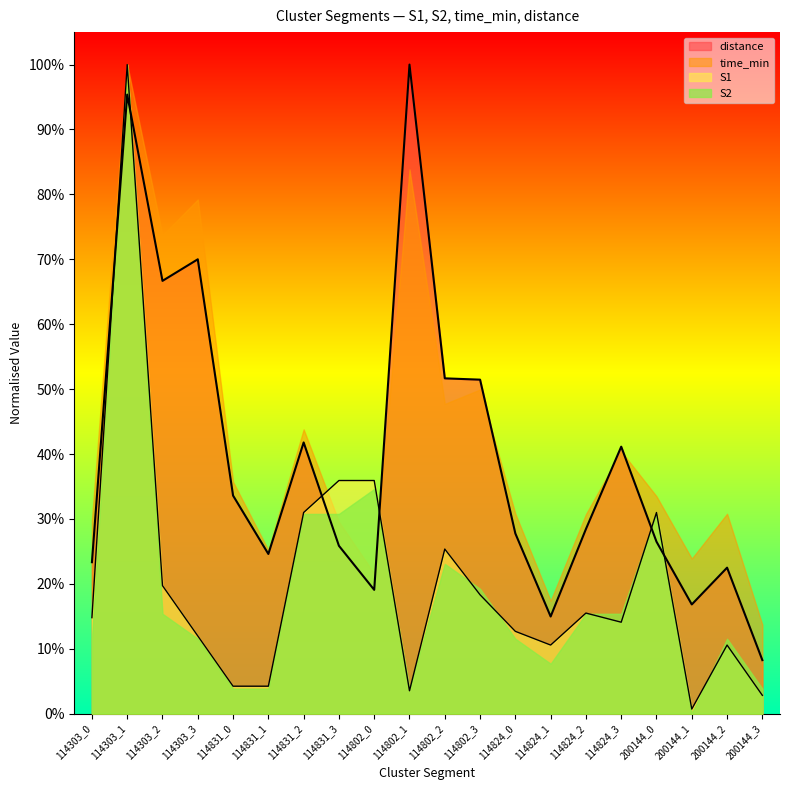

Where is S1 nearest to the value 0?

200144_1